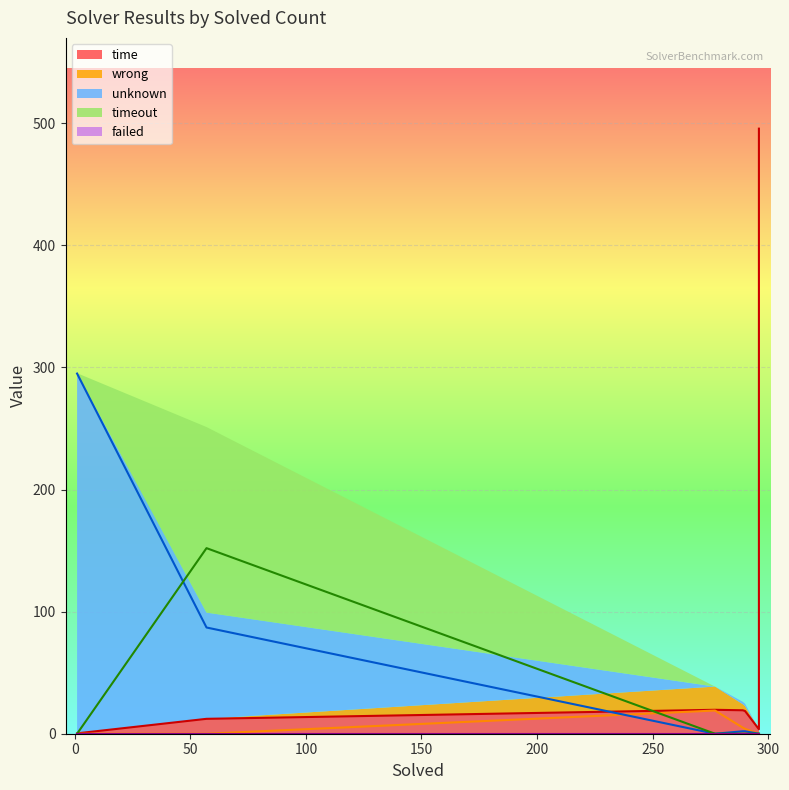

Reading left to right, extract all data points from this chart.

time: Asterix v18=3.7	CYCLIST default=12.2	S2S v2=22.4	SLEEK default=19.6	SLIDE v5=0.3	Songbird v2=495.6	SPEN PR=19.2	SPEN TA=18.6
wrong: Asterix v18=0.0	CYCLIST default=0.0	S2S v2=0.0	SLEEK default=19.0	SLIDE v5=0.0	Songbird v2=0.0	SPEN PR=5.0	SPEN TA=4.0
unknown: Asterix v18=0.0	CYCLIST default=87.0	S2S v2=0.0	SLEEK default=0.0	SLIDE v5=295.0	Songbird v2=0.0	SPEN PR=2.0	SPEN TA=2.0
timeout: Asterix v18=0.0	CYCLIST default=152.0	S2S v2=0.0	SLEEK default=0.0	SLIDE v5=0.0	Songbird v2=0.0	SPEN PR=0.0	SPEN TA=0.0
failed: Asterix v18=0.0	CYCLIST default=0.0	S2S v2=0.0	SLEEK default=0.0	SLIDE v5=0.0	Songbird v2=0.0	SPEN PR=0.0	SPEN TA=0.0